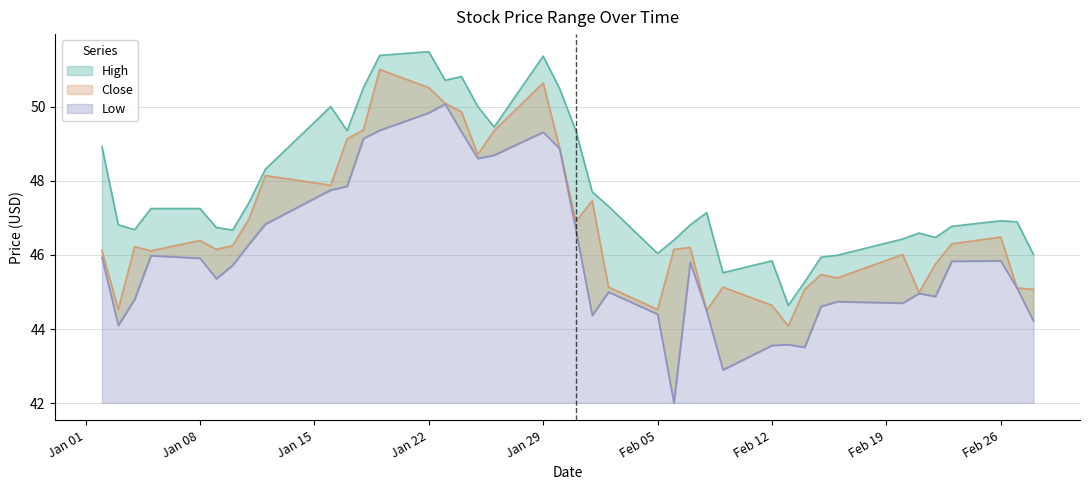

True or false: High and Close cross at least once.

False